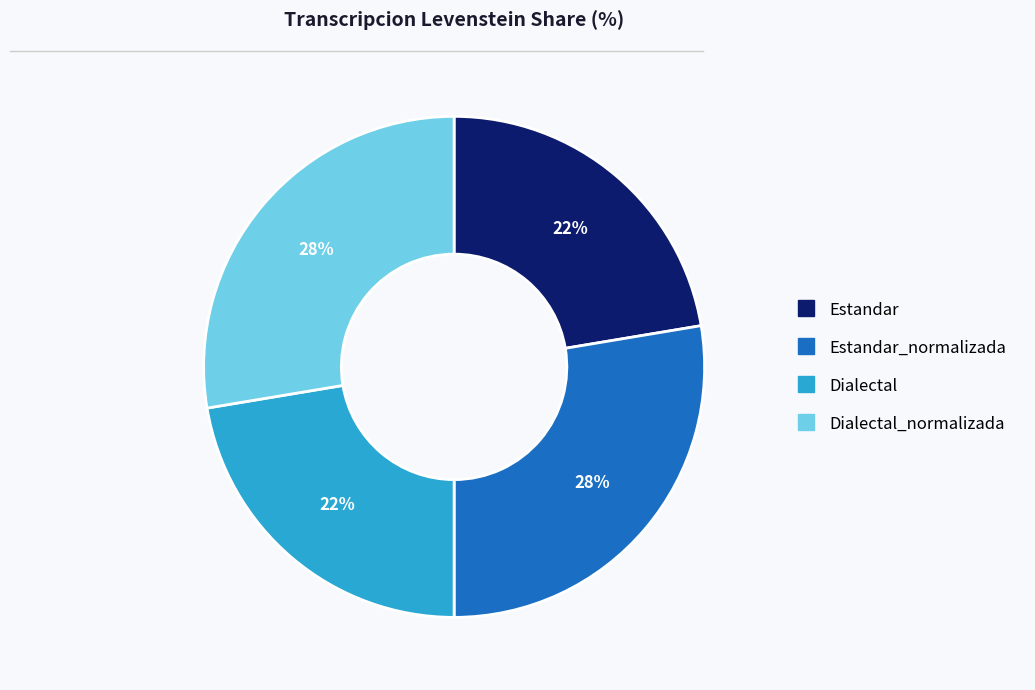

How many slices are in this pie chart?

4